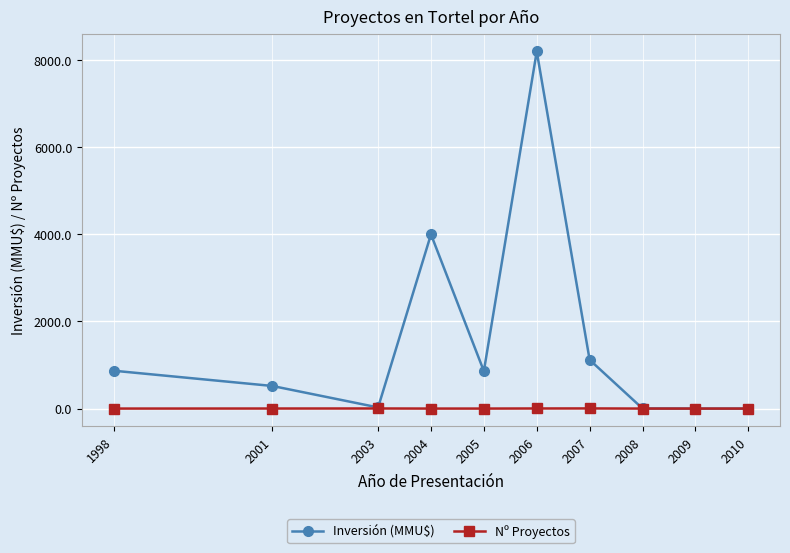

Rank the series at 1998 from lowest to highest value.

Nº Proyectos, Inversión (MMU$)